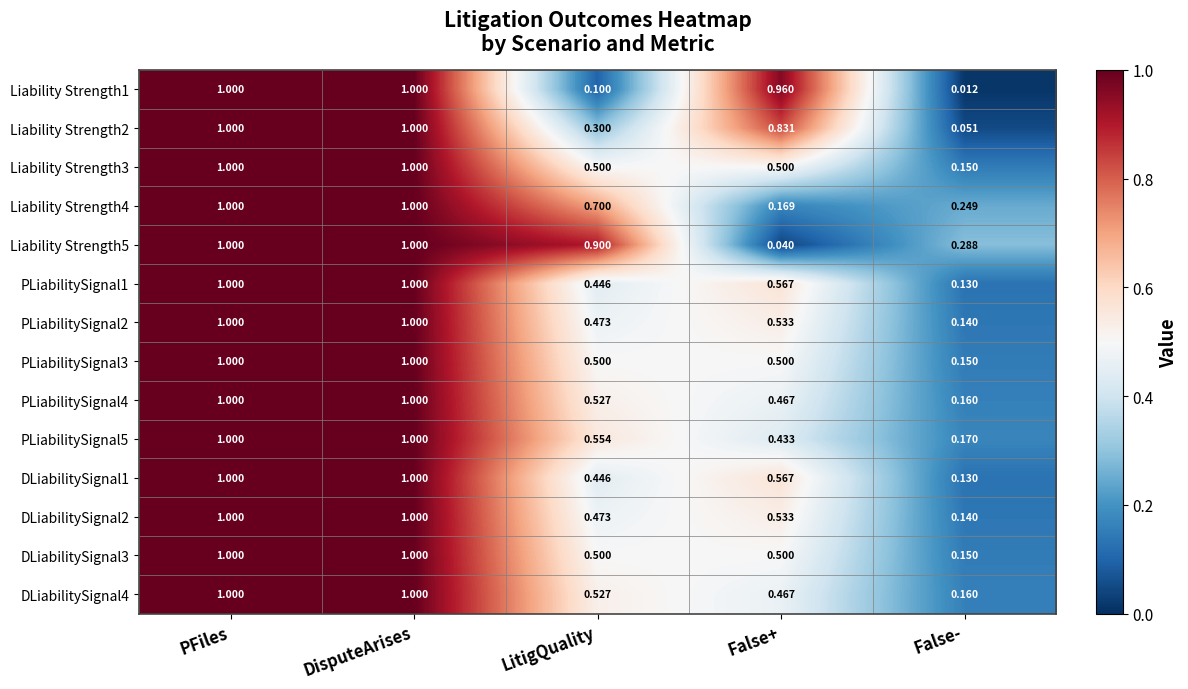

Where is Liability Strength1 nearest to the value 0?

False-